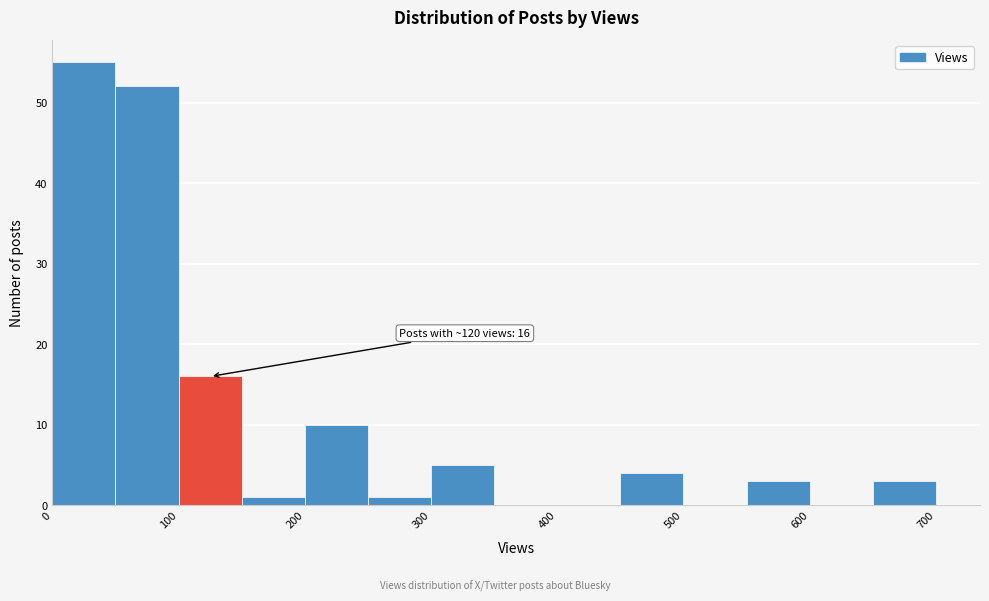

Which range on the x-axis has the tallest bar?

0 to 50